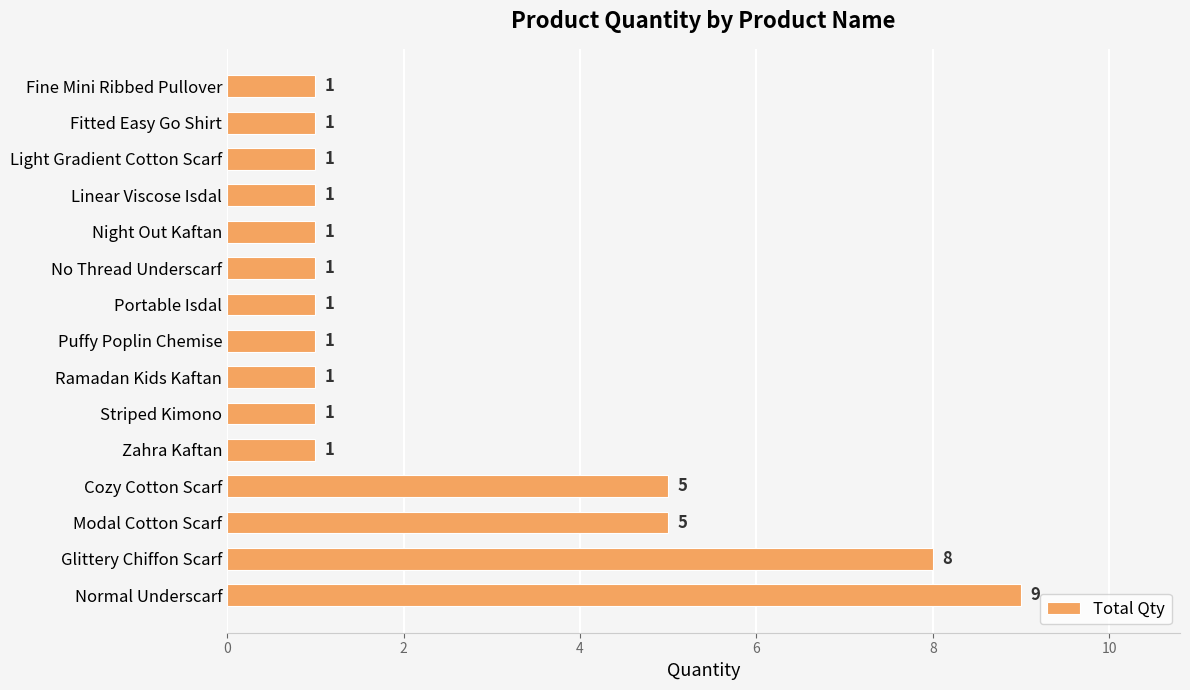

Count the number of categories in the chart.

15